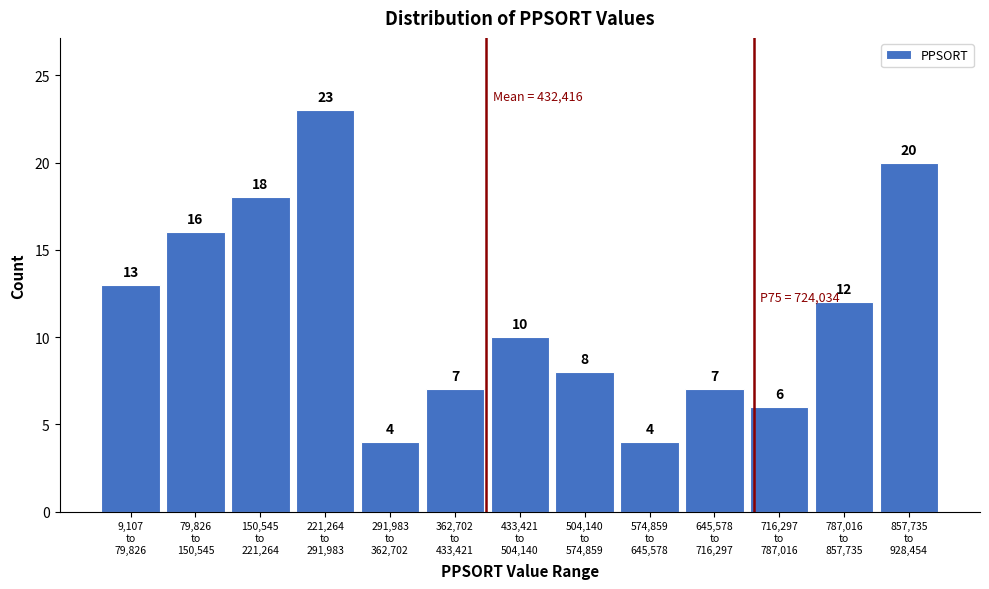

Reading right to left, transcribe all the data shown in this chart.

20	12	6	7	4	8	10	7	4	23	18	16	13